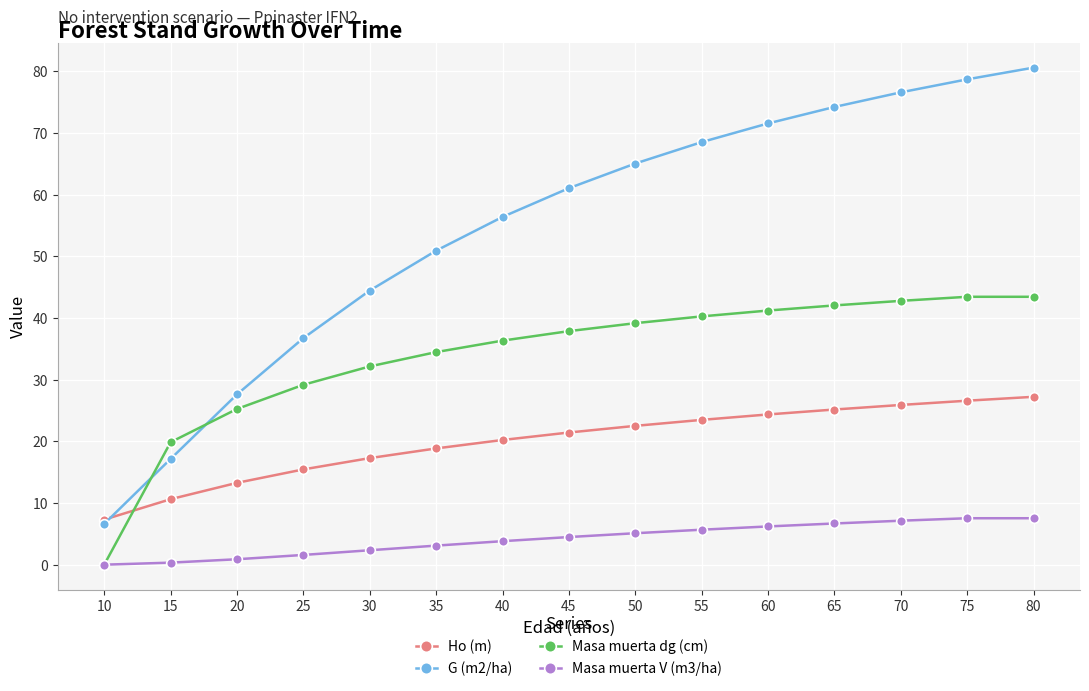

What is the total value across all series at 70?

152.4